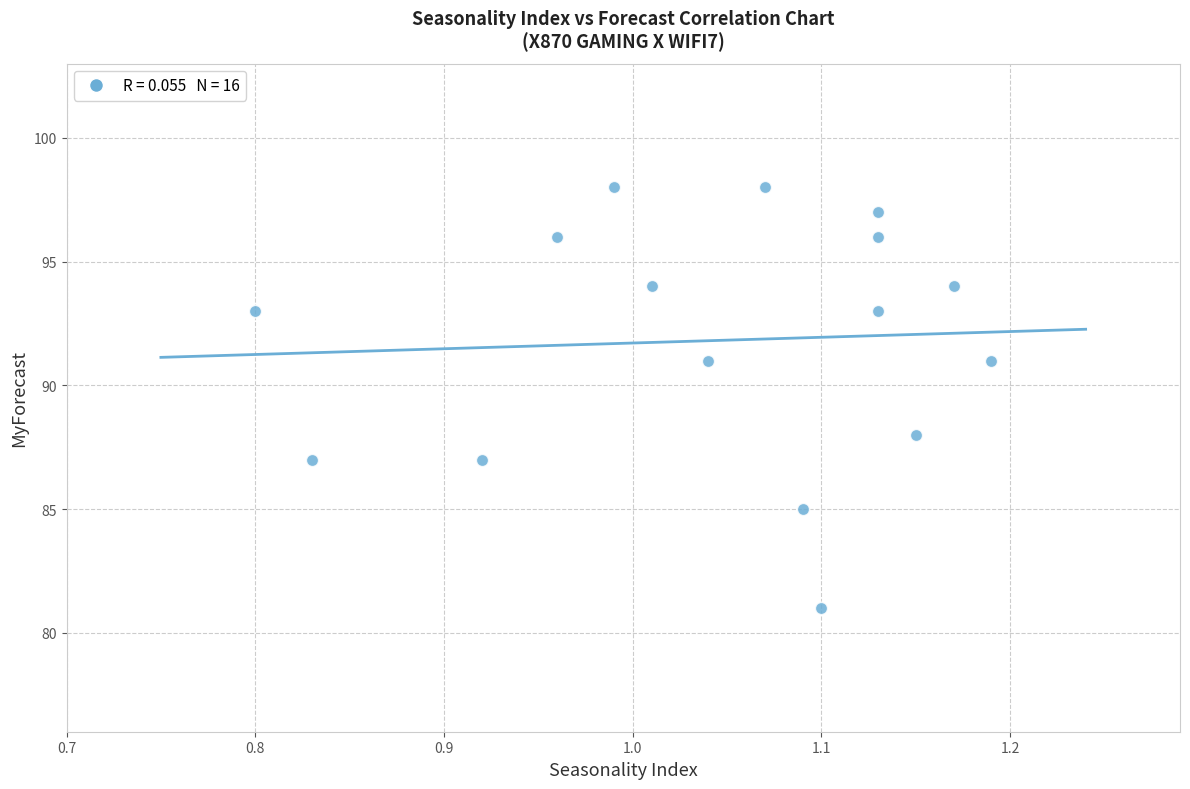

What is the range of Y values (max minus min)?

17